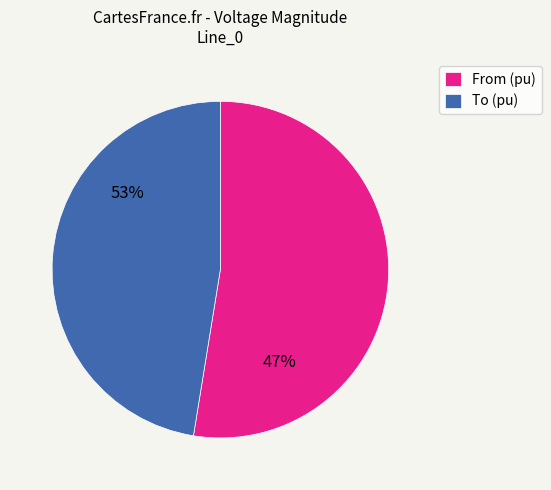

The Line_0 slice represents 88% of the pie. True or false?

False